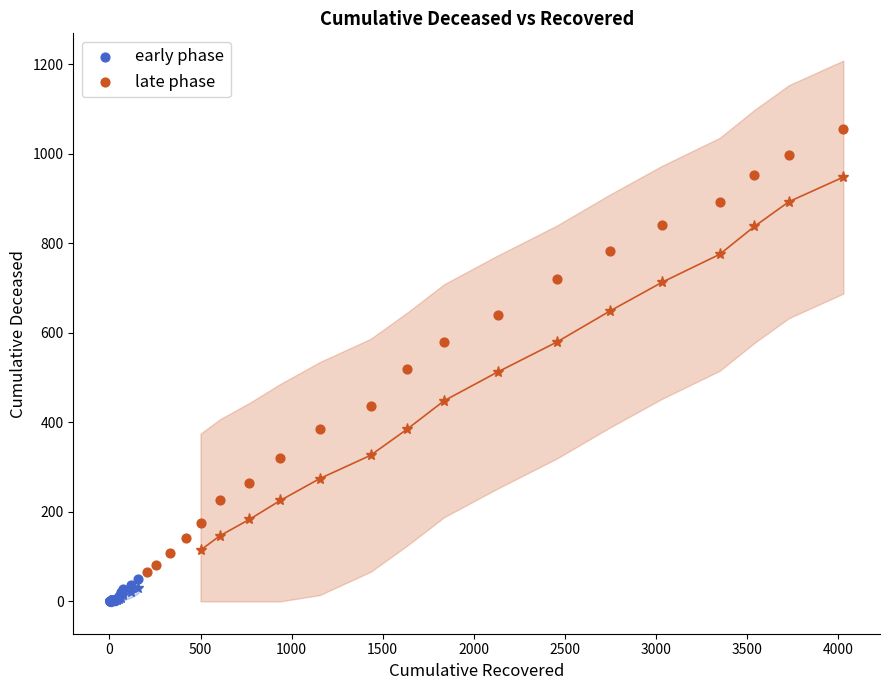

Which series contains the highest Y value?

late phase